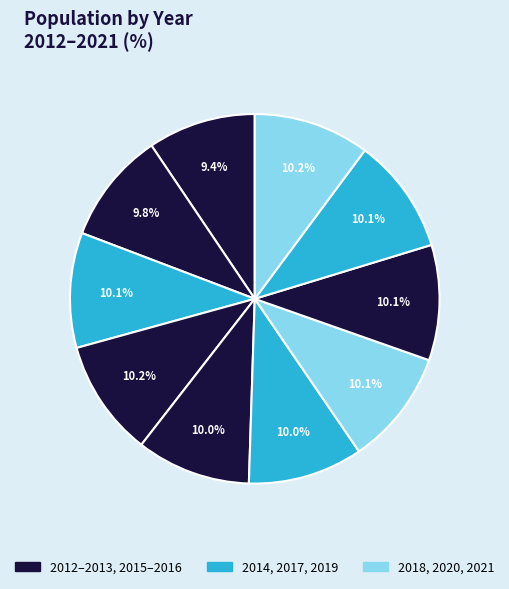

Does any single category account for the majority?

No